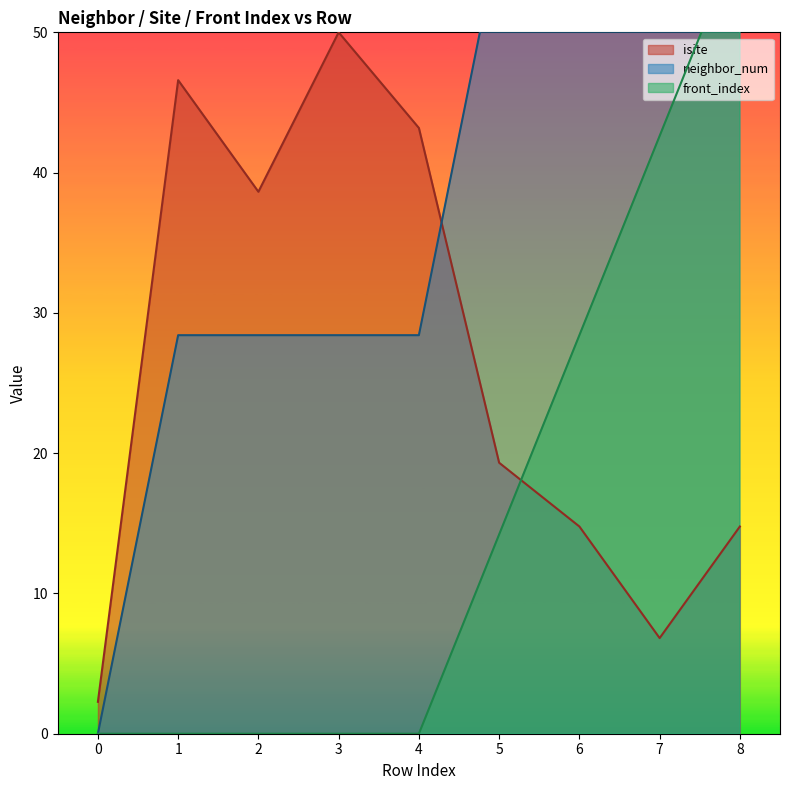

True or false: front_index has more than 1 points higher than both neighbors.

False